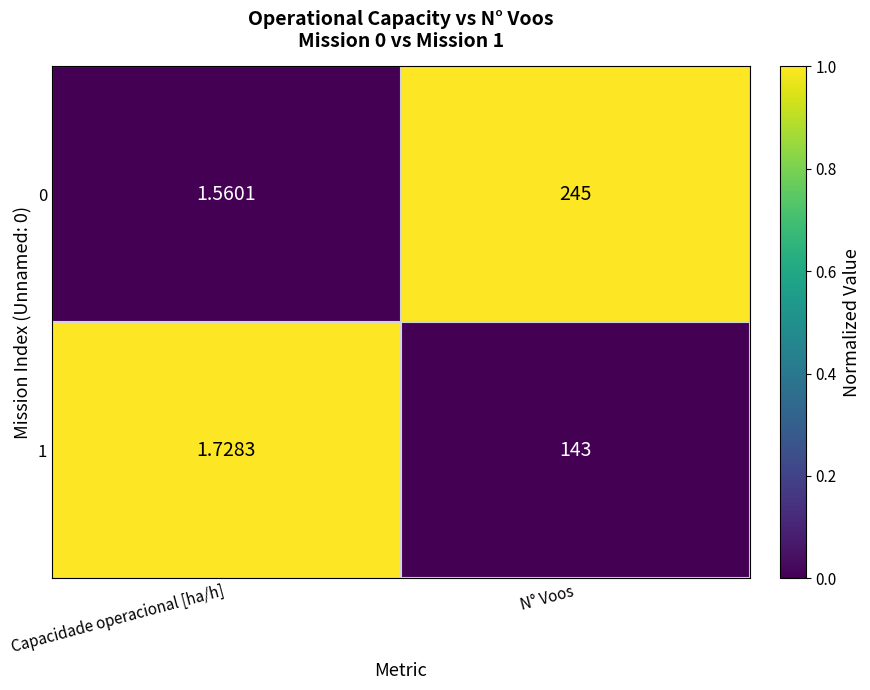

Which category has the highest value across all series?

N° Voos